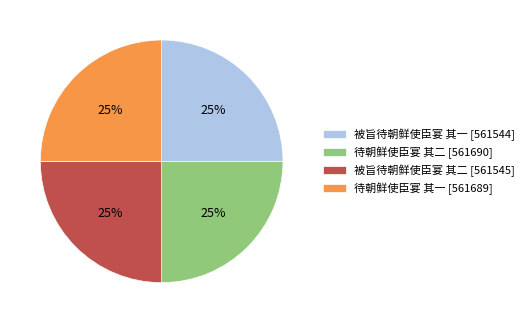

To the nearest percent, what portion does 被旨待朝鲜使臣宴 其二 represent?

25%